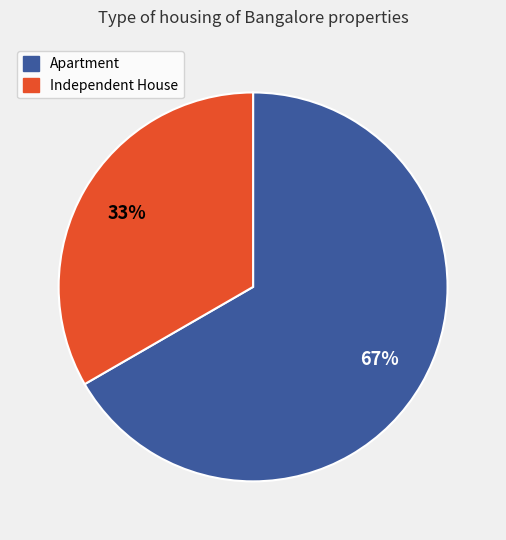

Do Apartment and Independent House together represent more than half of the pie?

Yes